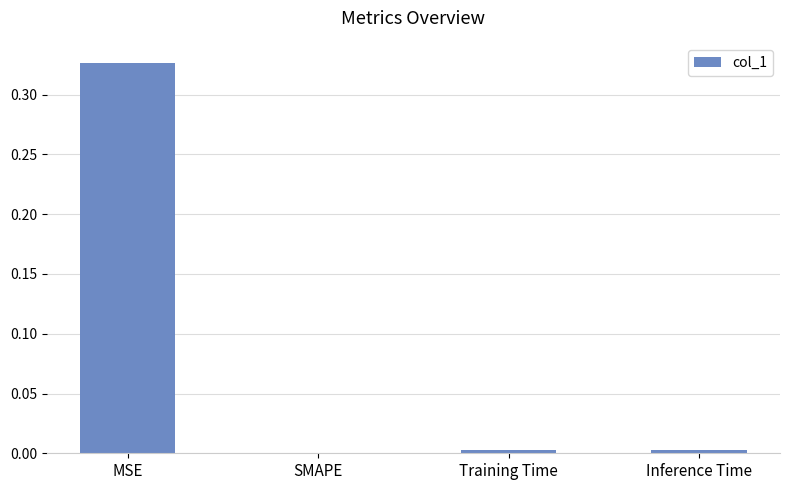

Which has a higher value, Training Time or MSE?

MSE